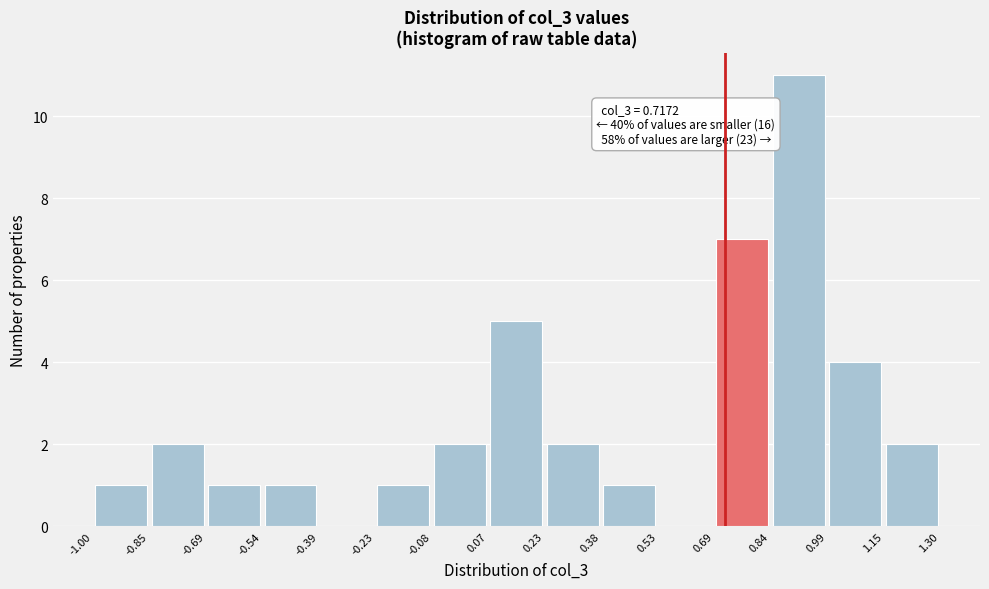

Over which range of the x-axis is the bar tallest?

0.84 to 0.99